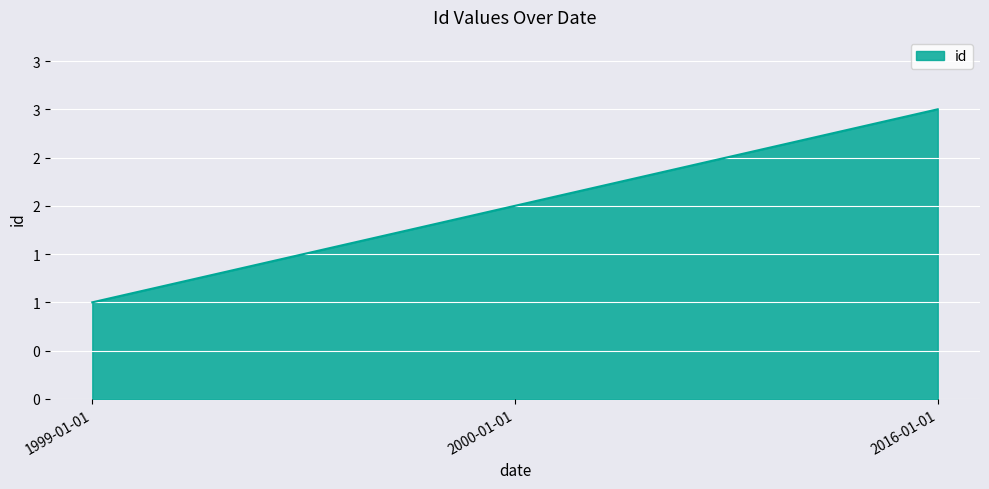

List the labels in order of value, smallest first.

1999-01-01, 2000-01-01, 2016-01-01